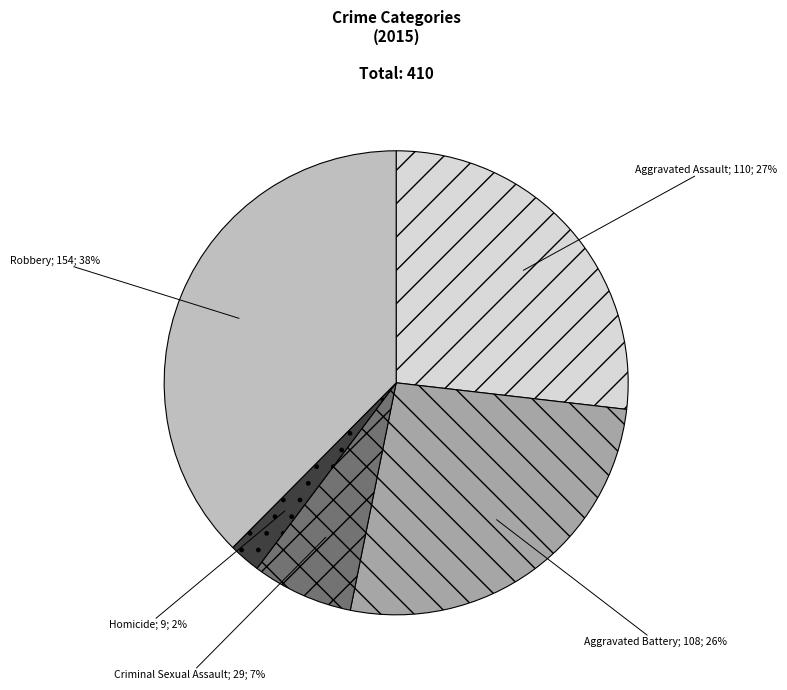

To the nearest percent, what is the average slice percentage?

20%